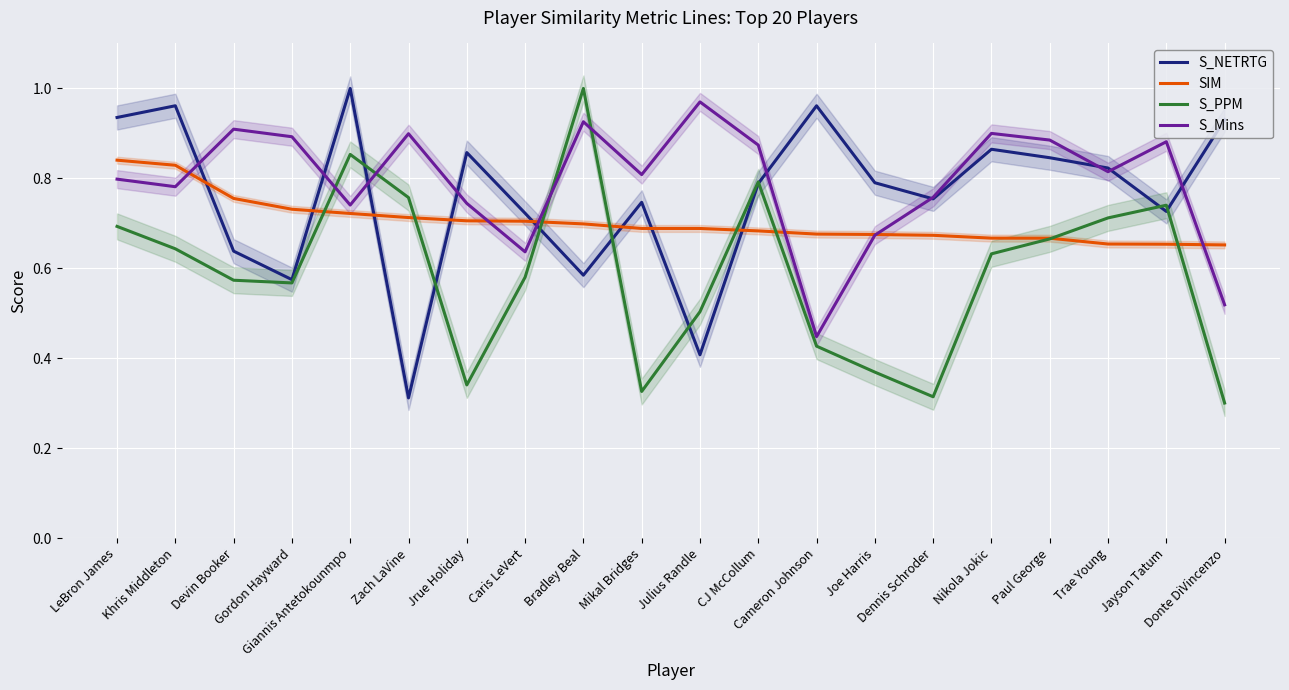

After their last crossing, which series has the higher values: SIM or S_NETRTG?

S_NETRTG